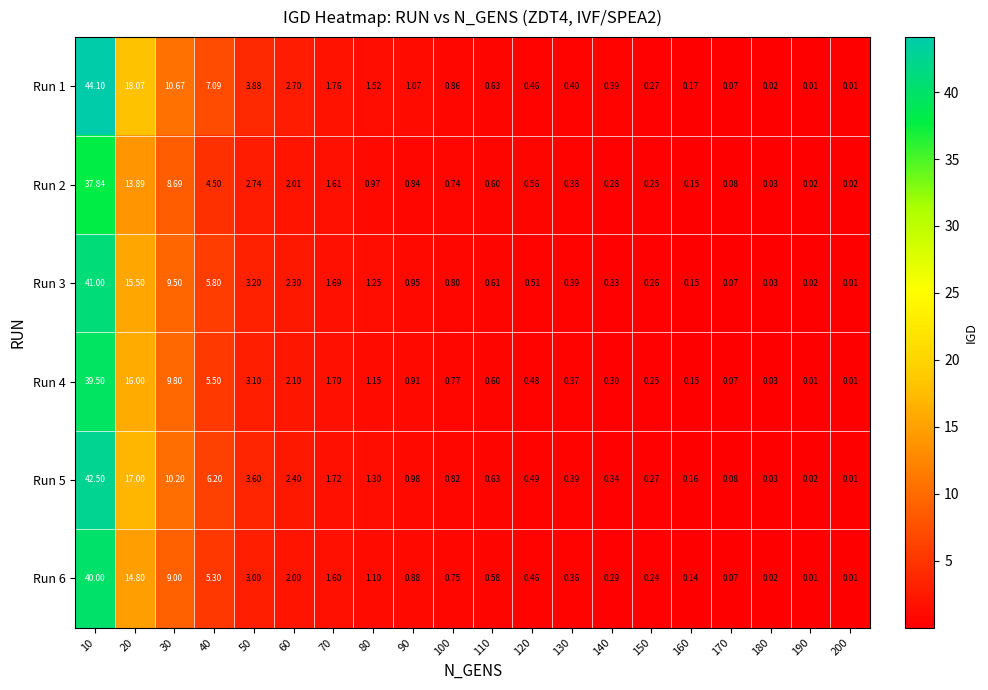

What is the total value across all series at 90?

5.6